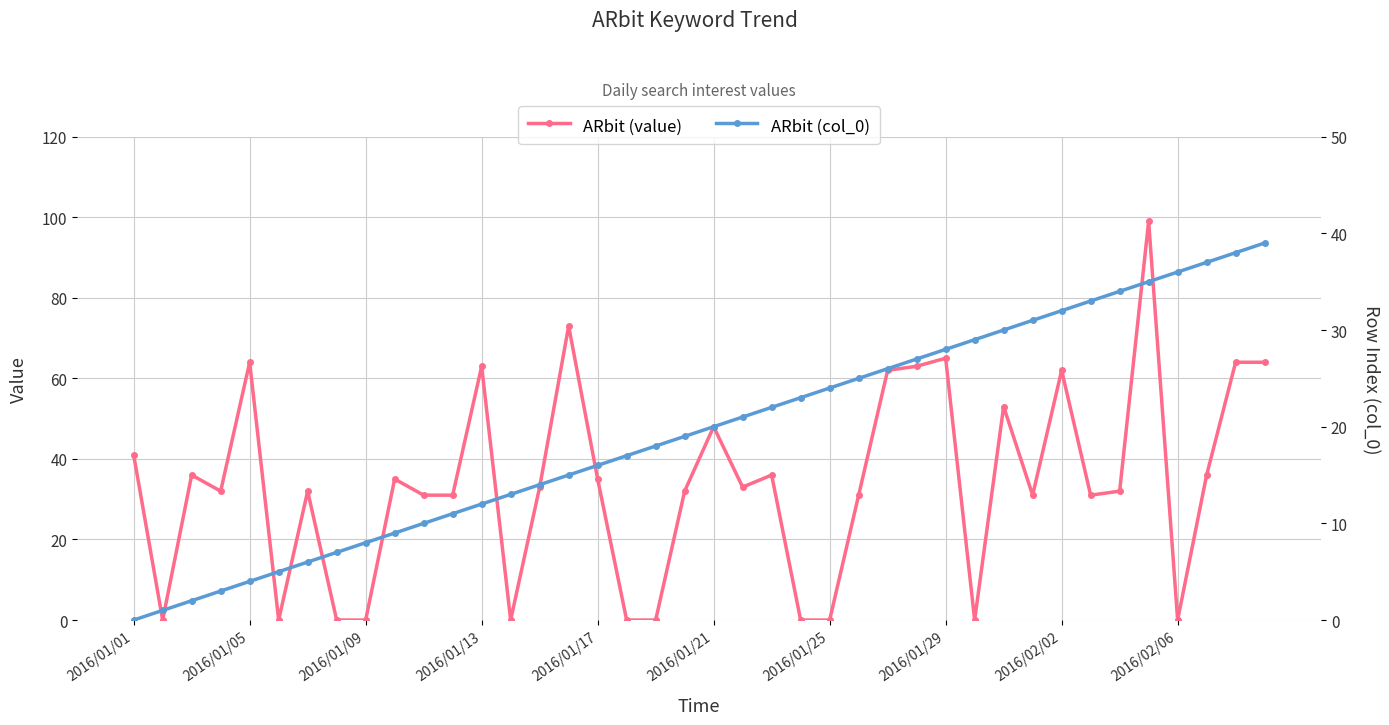

What is the difference between the ARbit (value) values at 38 and 11?

33